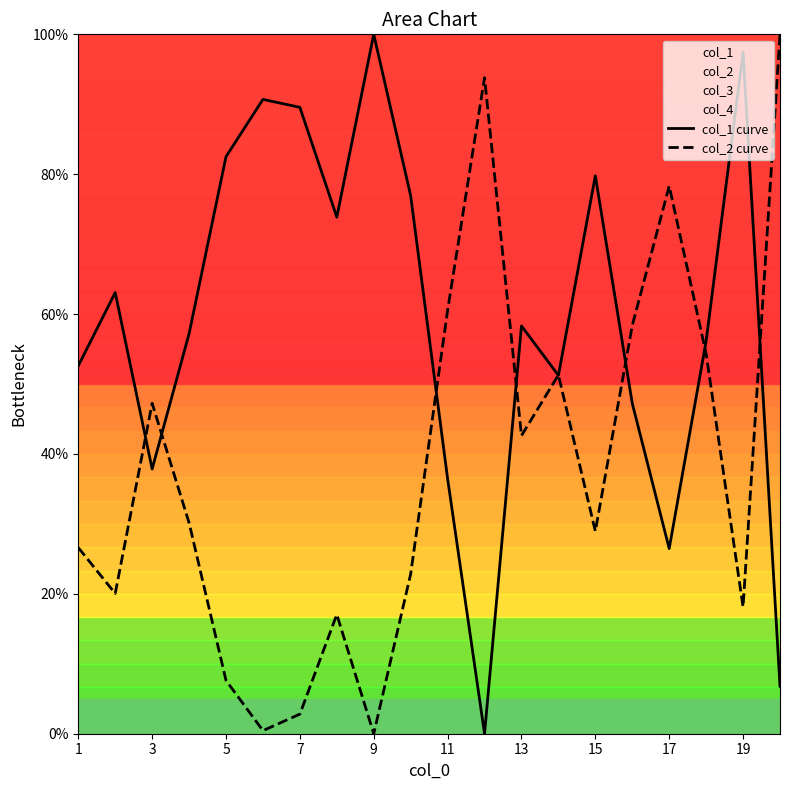

List the series in order of their peak value, lowest first.

col_1 curve, col_2 curve